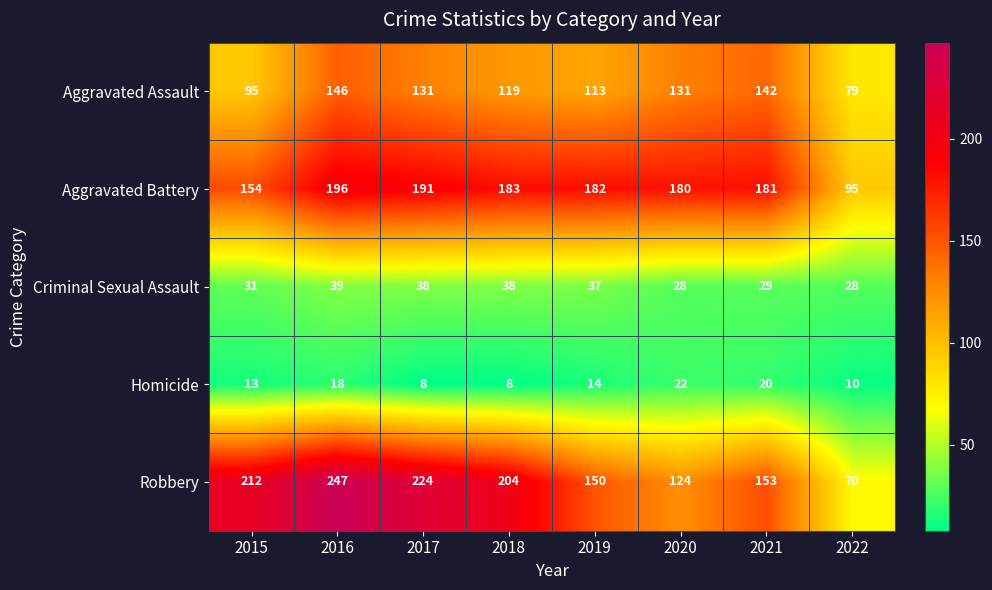

What is the average value of the Homicide series?

14